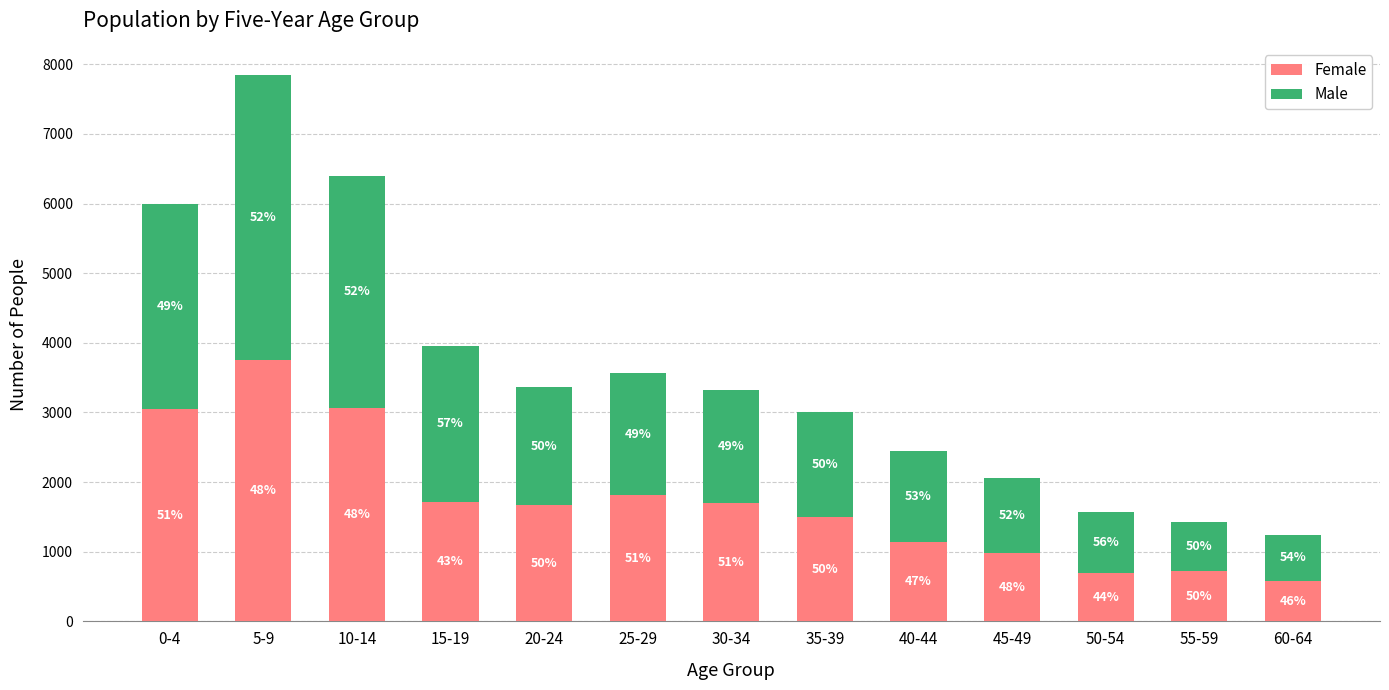

List the labels in order of Male value, smallest first.

60-64, 55-59, 50-54, 45-49, 40-44, 35-39, 30-34, 20-24, 25-29, 15-19, 0-4, 10-14, 5-9